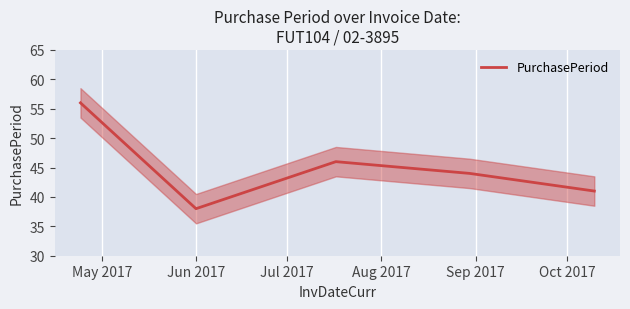

Does the chart display data point markers on the line(s)?

No